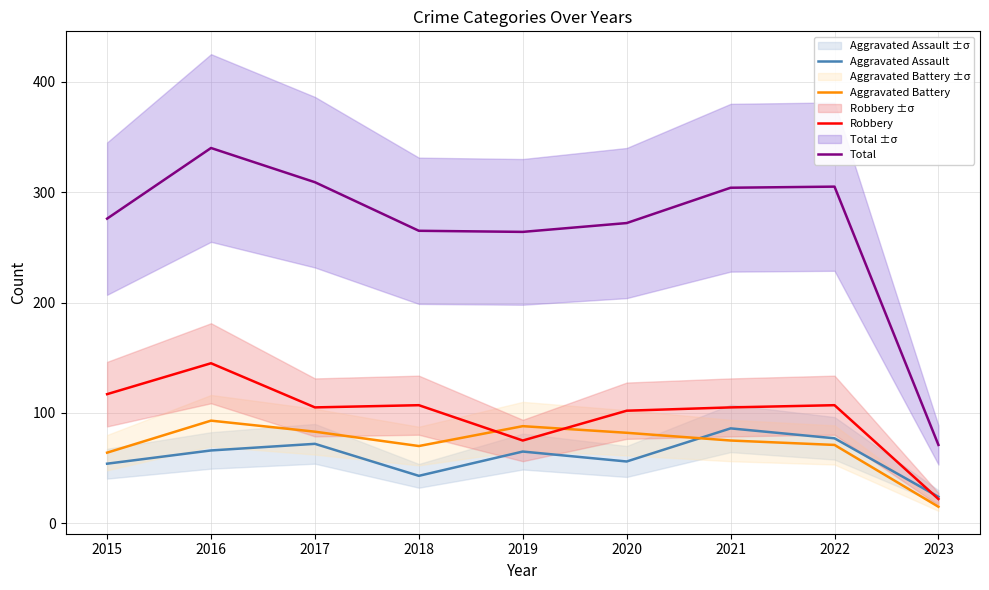

Reading left to right, list all the values displayed in this chart.

Aggravated Assault: 2015=54	2016=66	2017=72	2018=43	2019=65	2020=56	2021=86	2022=77	2023=24
Aggravated Battery: 2015=64	2016=93	2017=83	2018=70	2019=88	2020=82	2021=75	2022=71	2023=15
Robbery: 2015=117	2016=145	2017=105	2018=107	2019=75	2020=102	2021=105	2022=107	2023=22
Total: 2015=276	2016=340	2017=309	2018=265	2019=264	2020=272	2021=304	2022=305	2023=71